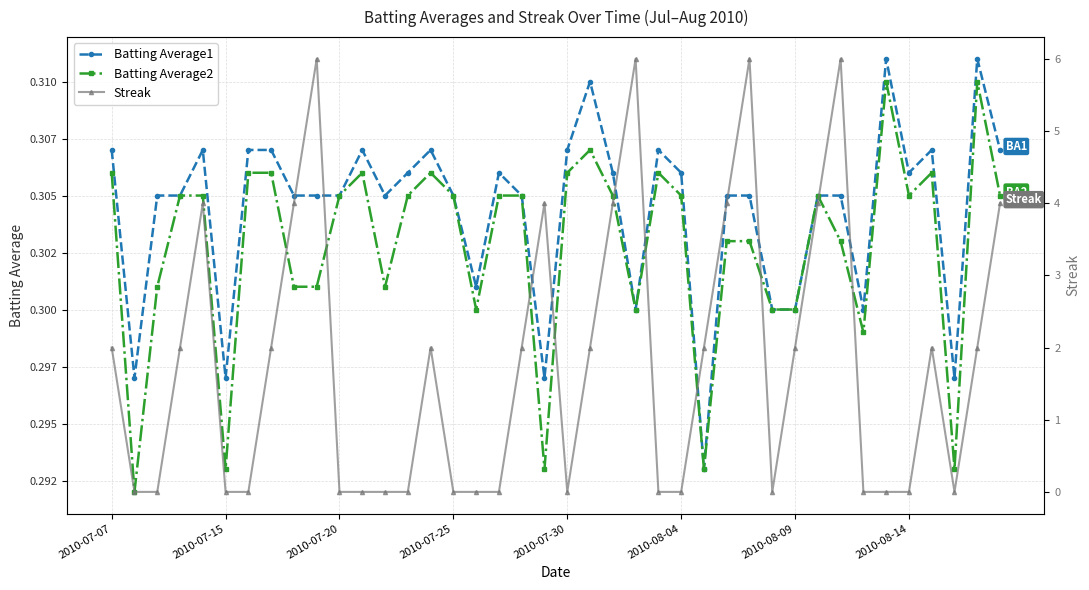

Reading left to right, what are all the values shown in this chart?

Batting Average1: 0.3	0.3	0.3	0.3	0.3	0.3	0.3	0.3	0.3	0.3	0.3	0.3	0.3	0.3	0.3	0.3	0.3	0.3	0.3	0.3	0.3	0.3	0.3	0.3	0.3	0.3	0.3	0.3	0.3	0.3	0.3	0.3	0.3	0.3	0.3	0.3	0.3	0.3	0.3	0.3
Batting Average2: 0.3	0.3	0.3	0.3	0.3	0.3	0.3	0.3	0.3	0.3	0.3	0.3	0.3	0.3	0.3	0.3	0.3	0.3	0.3	0.3	0.3	0.3	0.3	0.3	0.3	0.3	0.3	0.3	0.3	0.3	0.3	0.3	0.3	0.3	0.3	0.3	0.3	0.3	0.3	0.3
Streak: 2.0	0.0	0.0	2.0	4.0	0.0	0.0	2.0	4.0	6.0	0.0	0.0	0.0	0.0	2.0	0.0	0.0	0.0	2.0	4.0	0.0	2.0	4.0	6.0	0.0	0.0	2.0	4.0	6.0	0.0	2.0	4.0	6.0	0.0	0.0	0.0	2.0	0.0	2.0	4.0